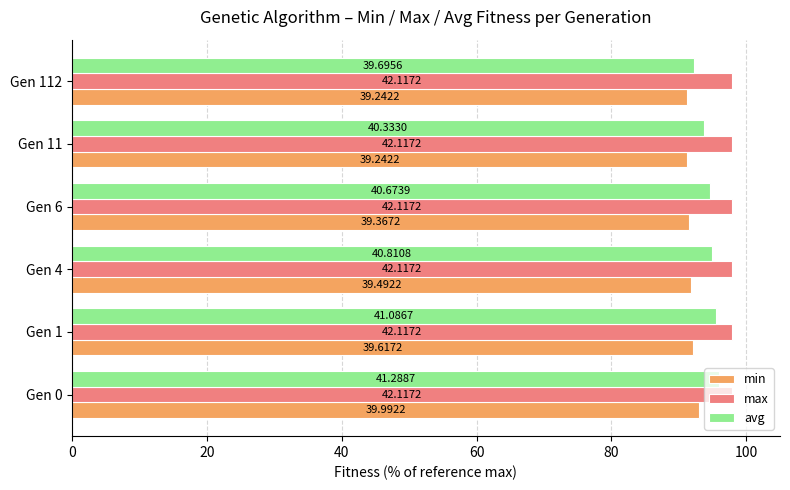

What are all the series names shown in the legend?

min, max, avg